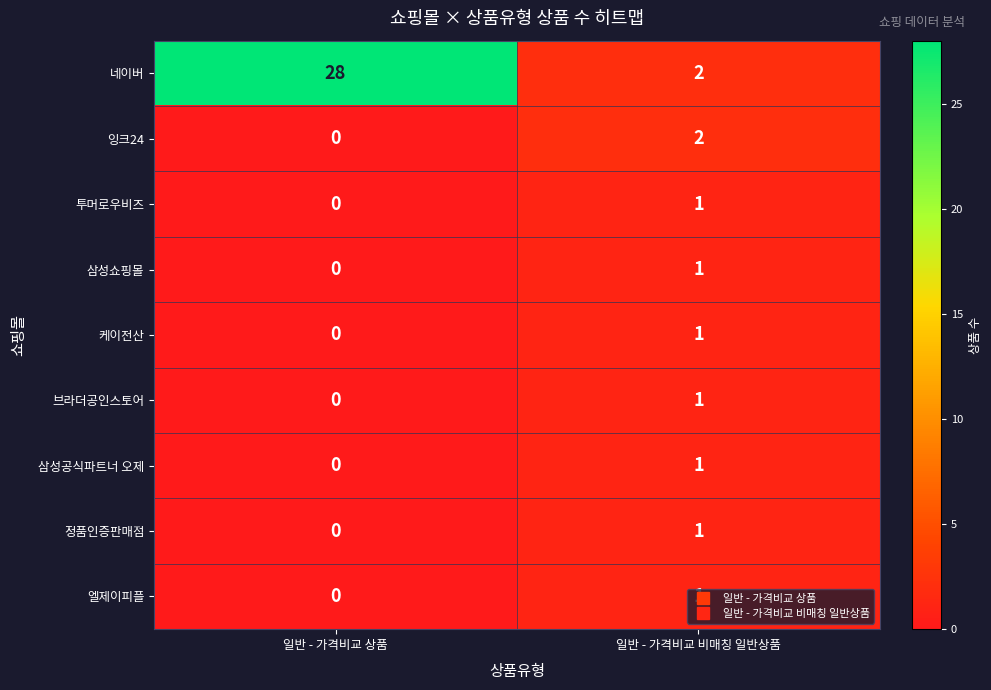

What is the difference between the highest and lowest values at 일반 - 가격비교 비매칭 일반상품?

1